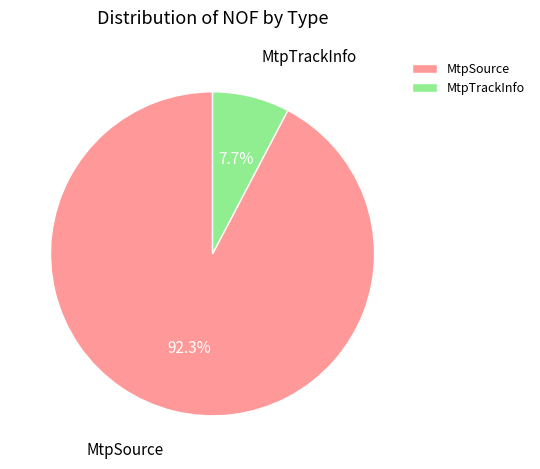

To the nearest percent, what percentage of the pie is MtpSource?

92%